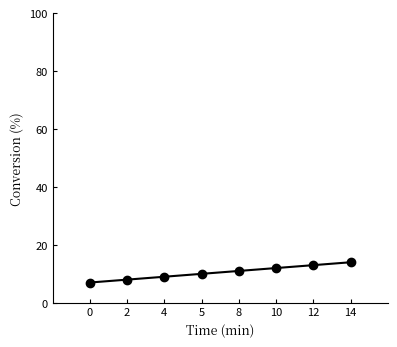

Reading left to right, transcribe all the data shown in this chart.

0=7	2=8	4=9	5=10	8=11	10=12	12=13	14=14